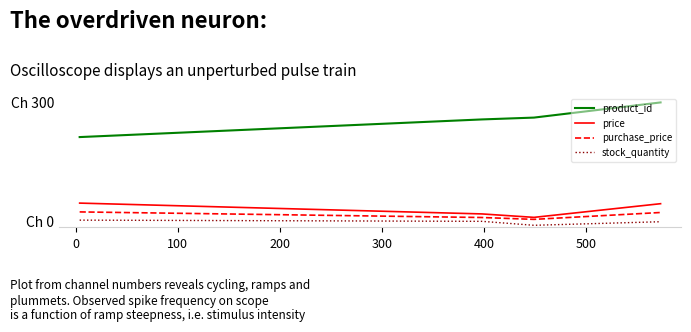

What is the highest value of the product_id series?

300.0